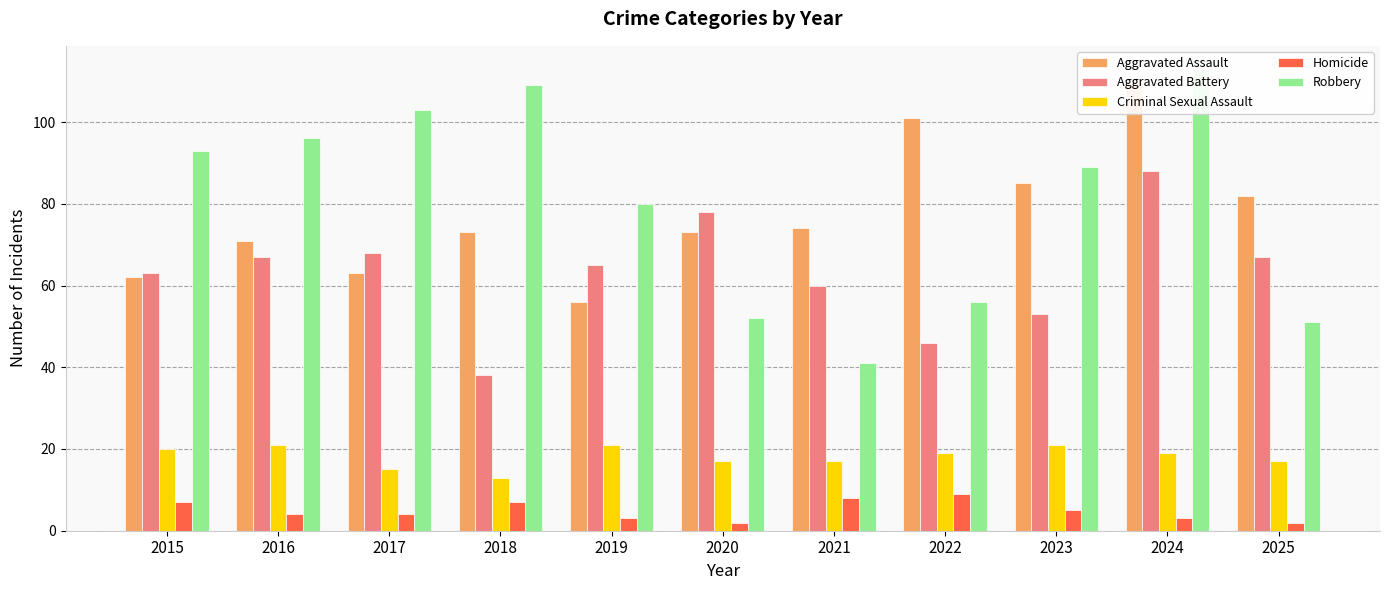

How many values in the Aggravated Assault series are below 73?

4